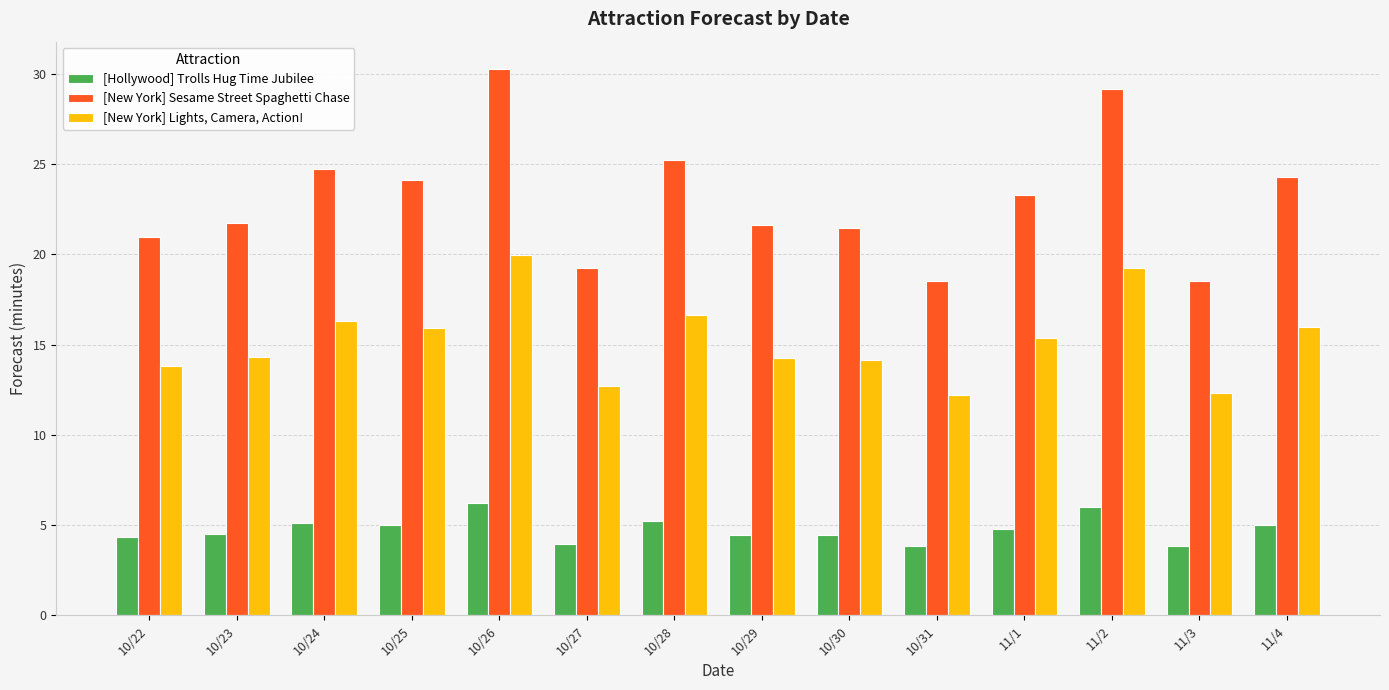

Is it true that [Hollywood] Trolls Hug Time Jubilee equals 3.1 at 10/30?

False